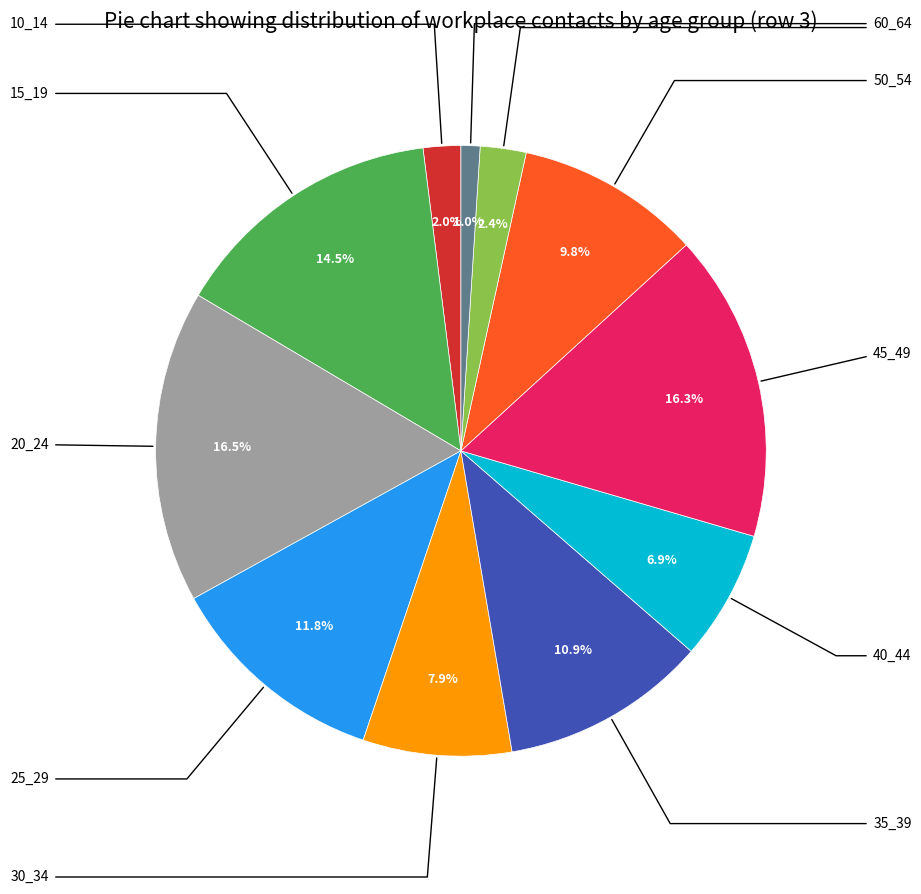

Is there a majority slice in this chart?

No